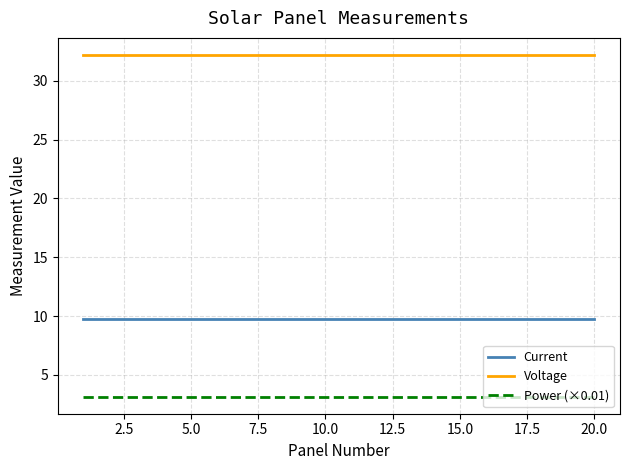

True or false: Voltage and Current intersect in this chart.

False